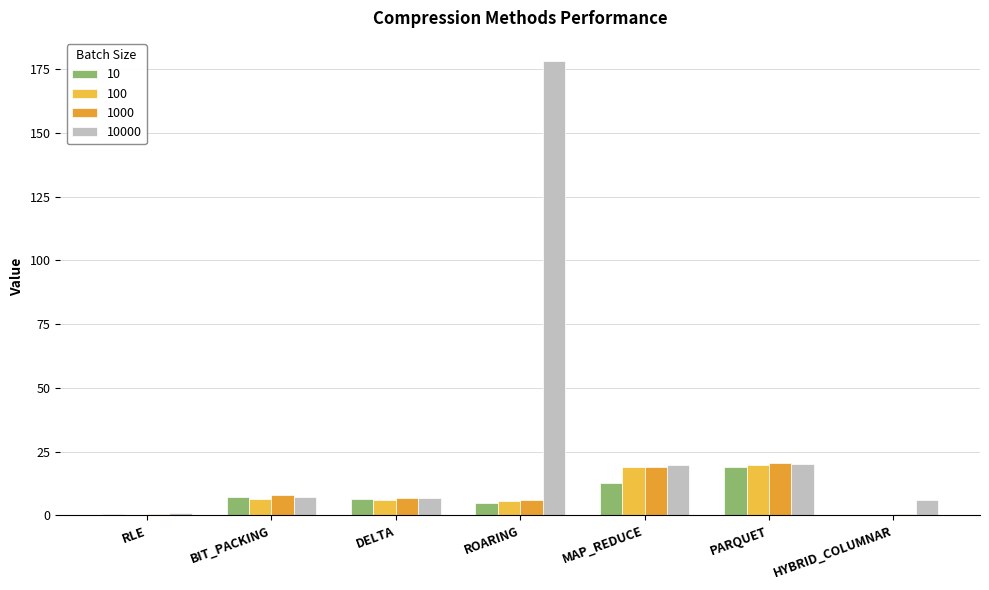

How many series are shown in this chart?

4